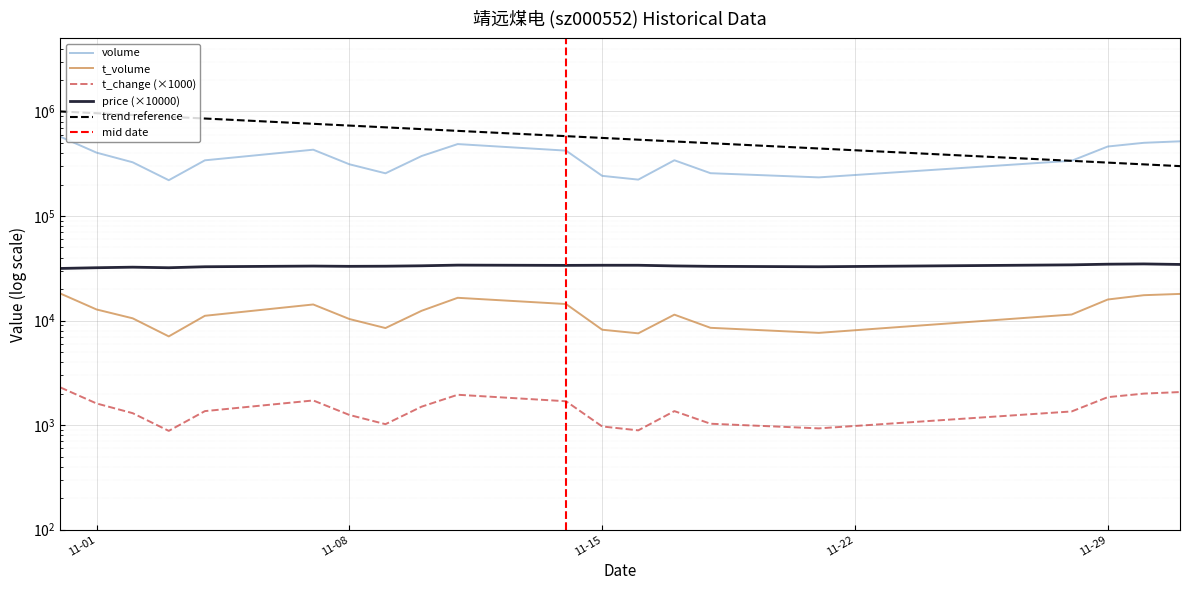

Is it true that price equals 33800.0 at 2022-11-16?

True